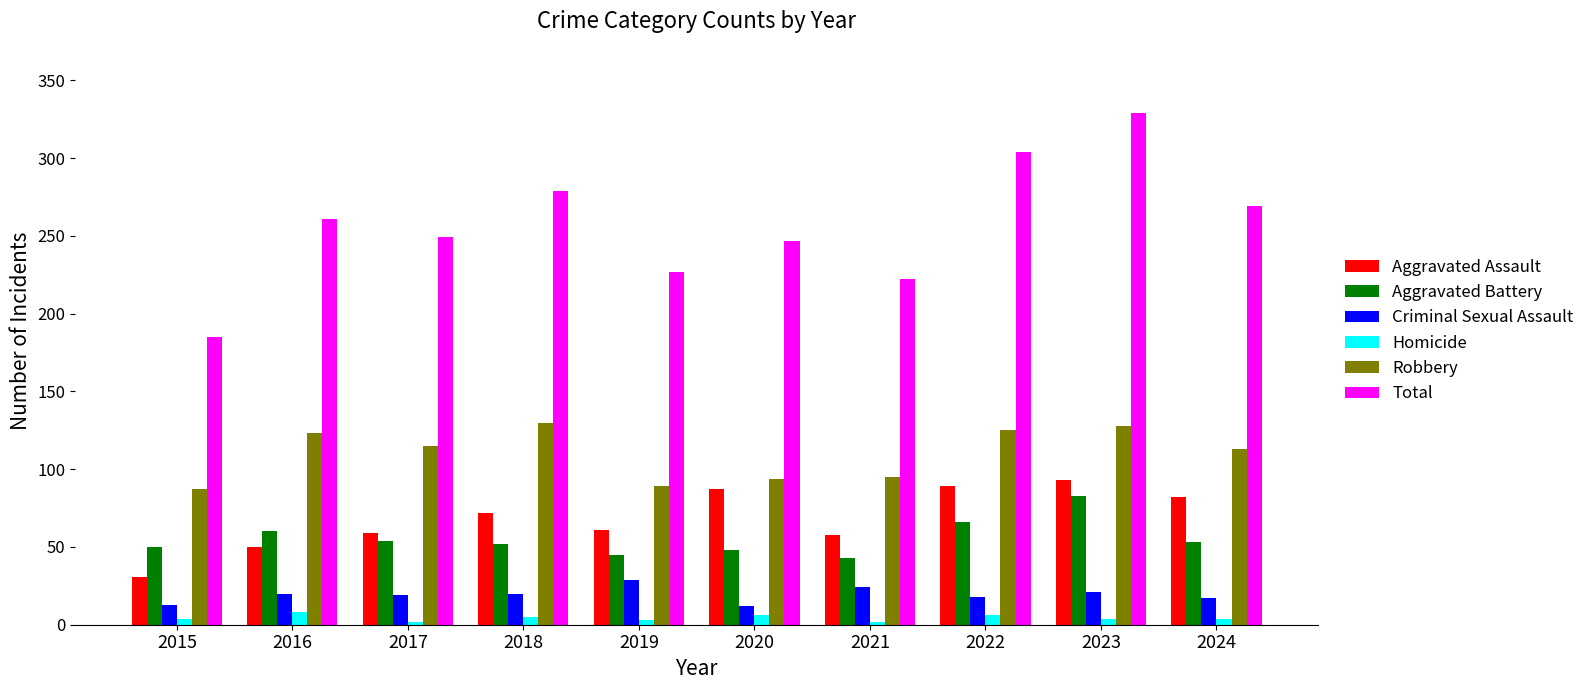

Count the Homicide values in the range 3 to 6.

7